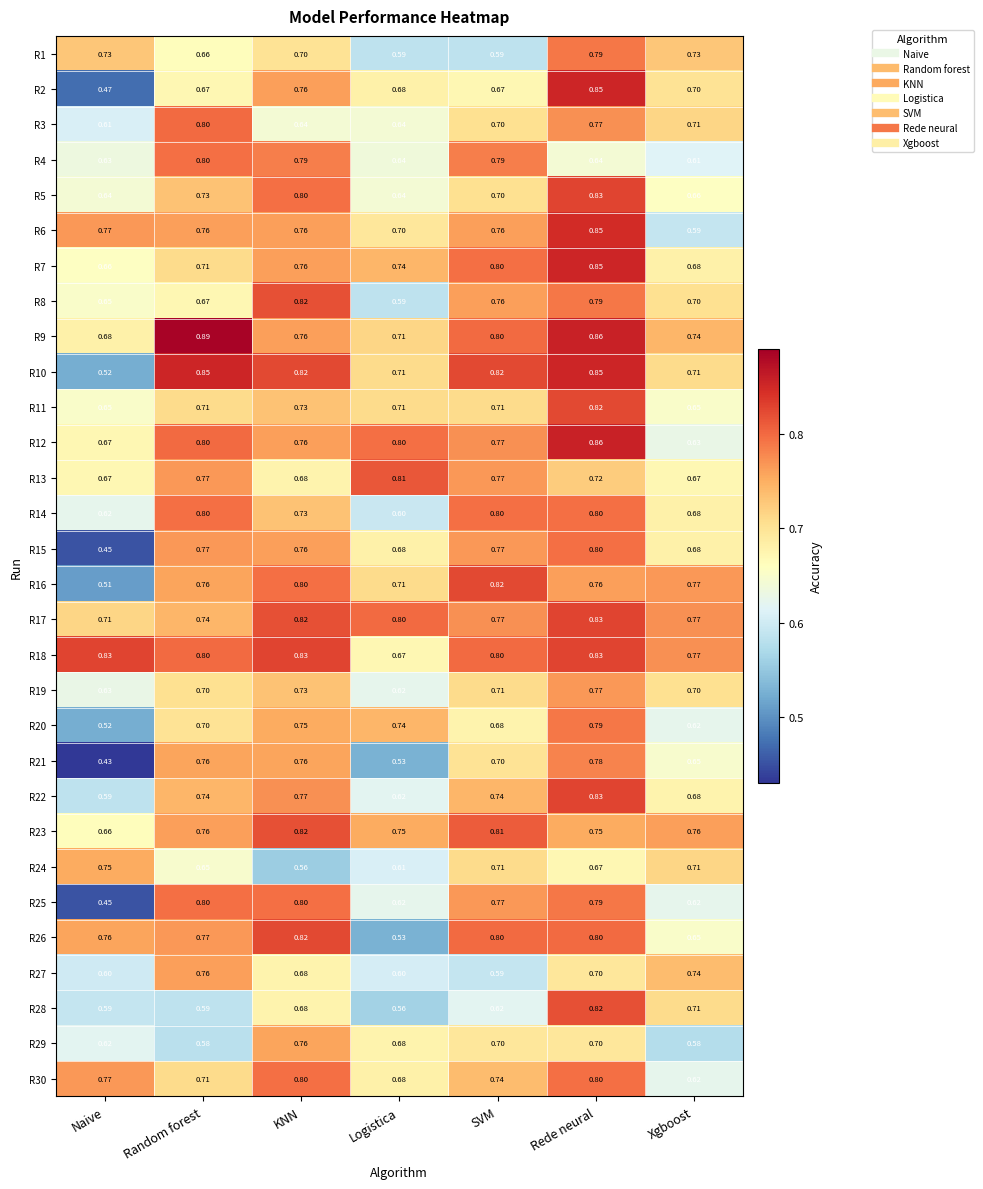

Where is R4 nearest to the value 0?

Xgboost